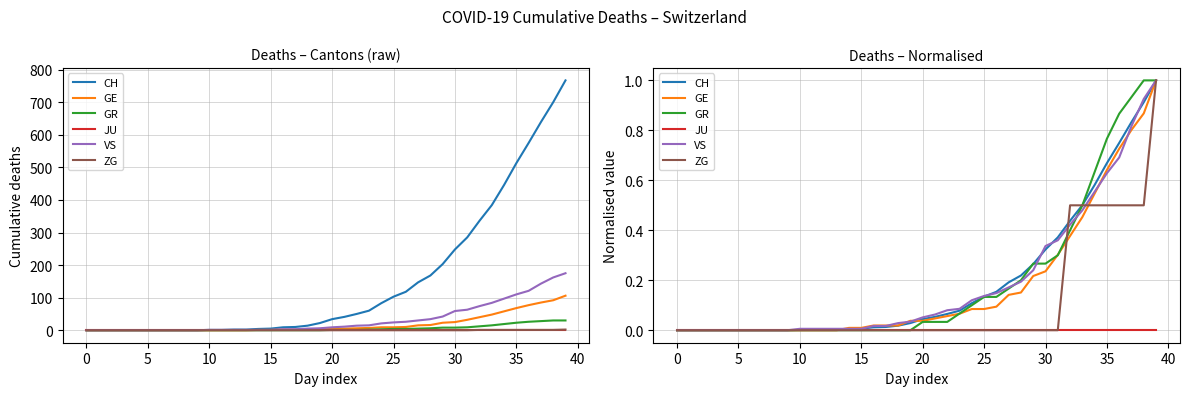

True or false: CH has more than 1 interior local peaks.

False